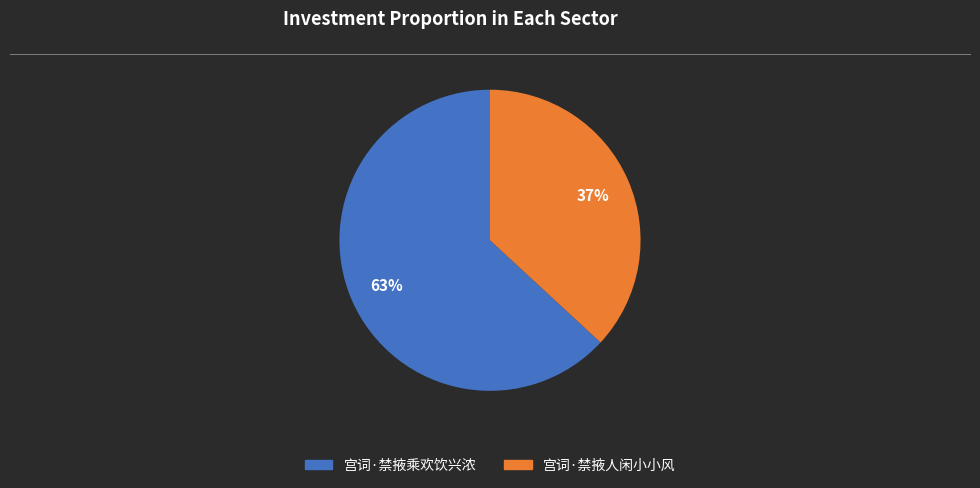

Is there a majority slice in this chart?

Yes